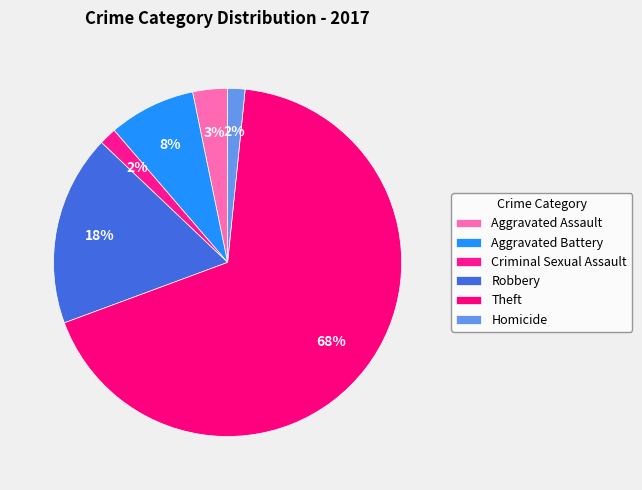

How many slices are in this pie chart?

6